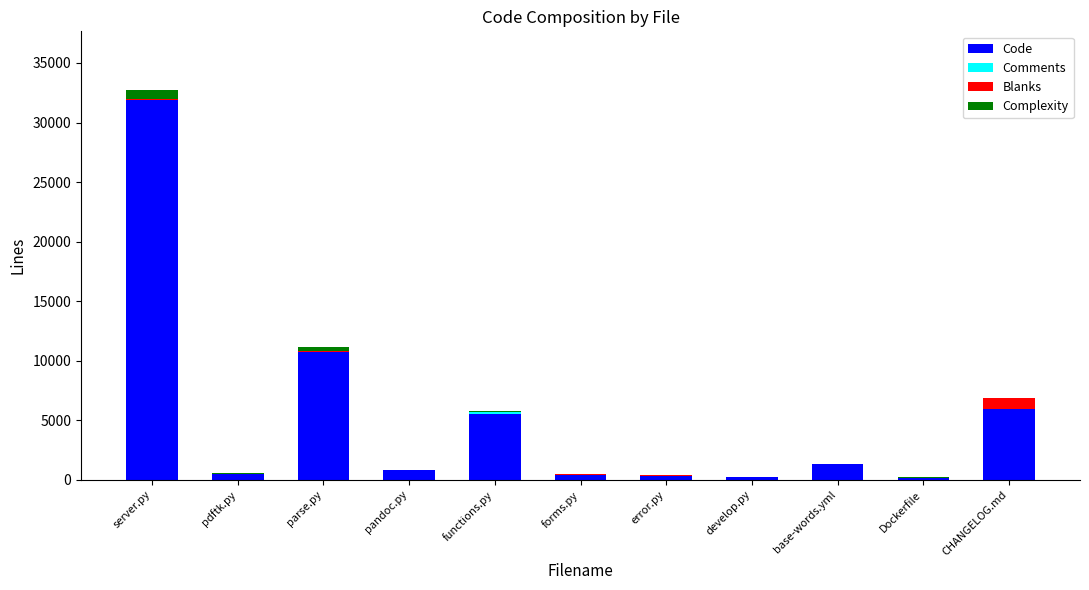

Is it true that Code equals 10732 at parse.py?

True